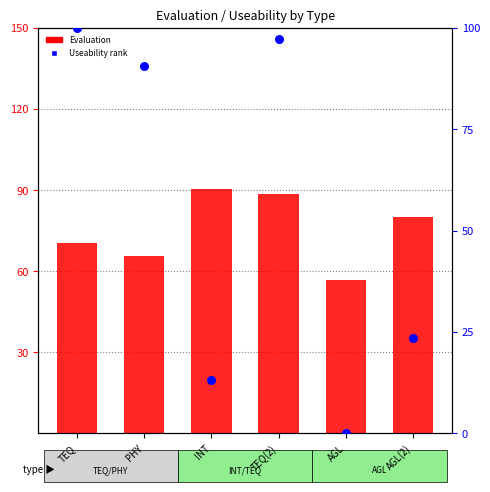

What are all the series names shown in the legend?

Evaluation, Useability rank